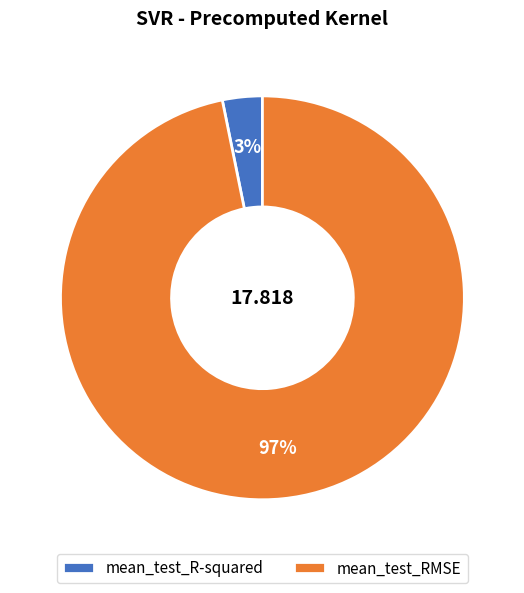

Which slice represents more than half of the pie?

mean_test_RMSE